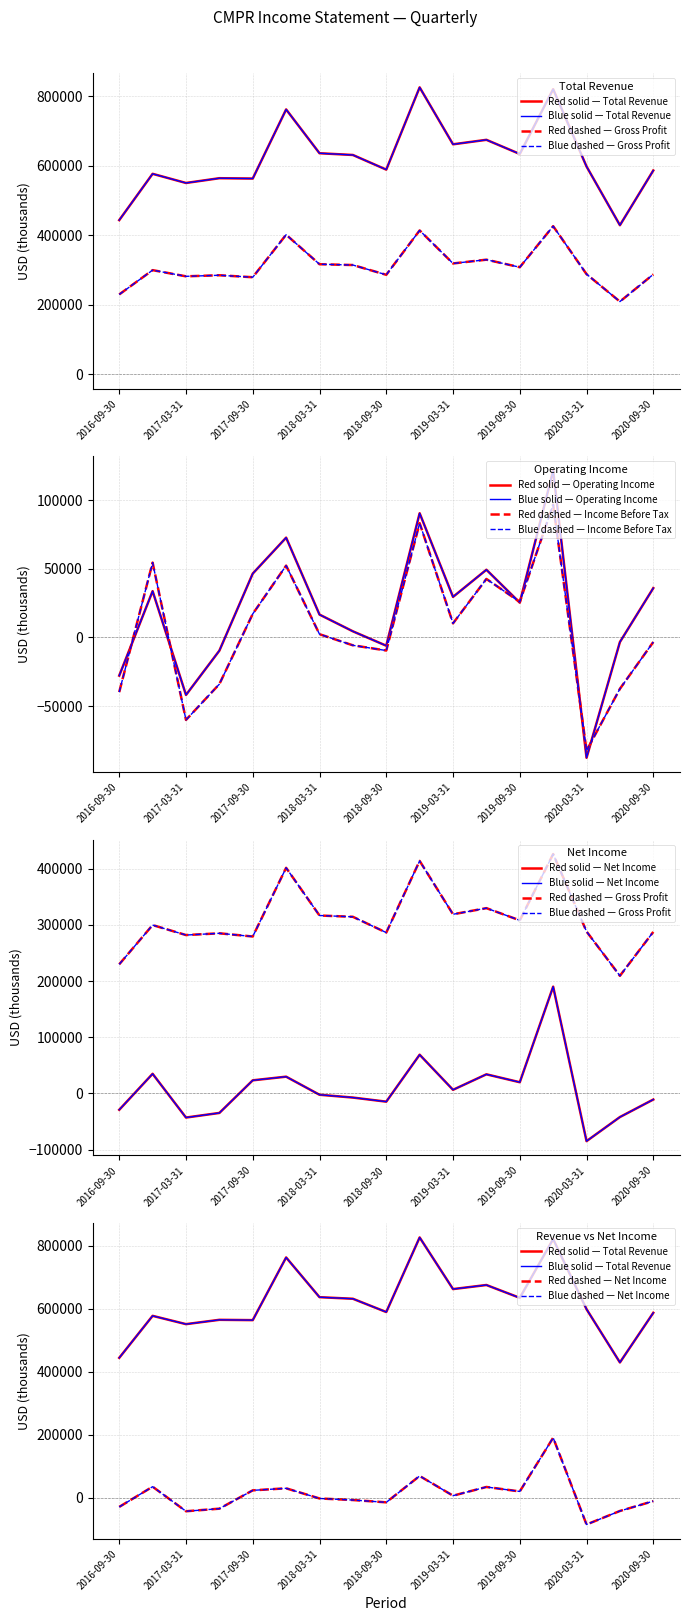

At which label does Income Before Tax reach its minimum?

2020-03-31